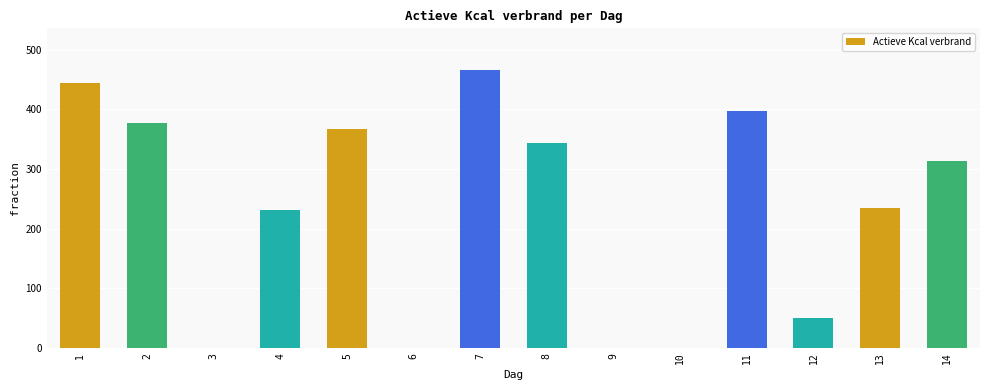

True or false: the data shows 639 at 11.

False